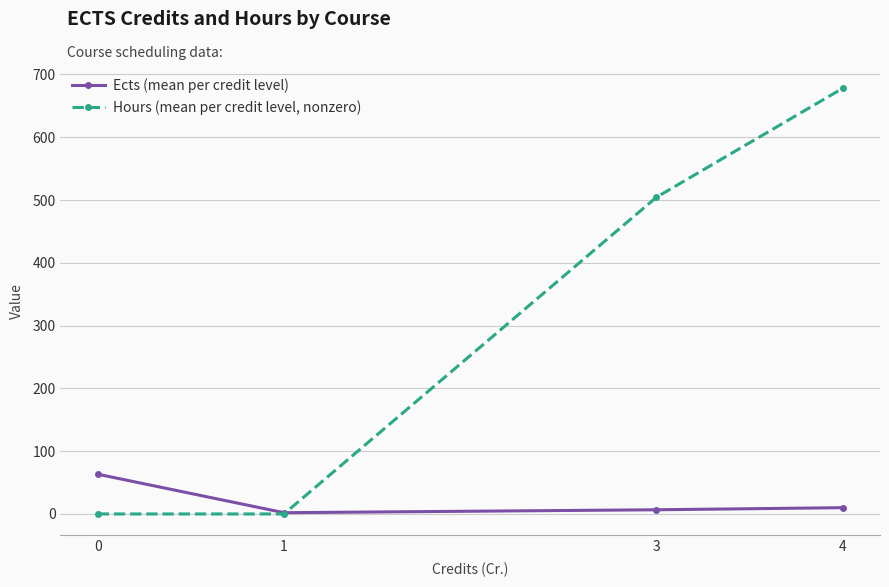

Which series has the largest range (max minus min)?

Hours (mean per credit level, nonzero)